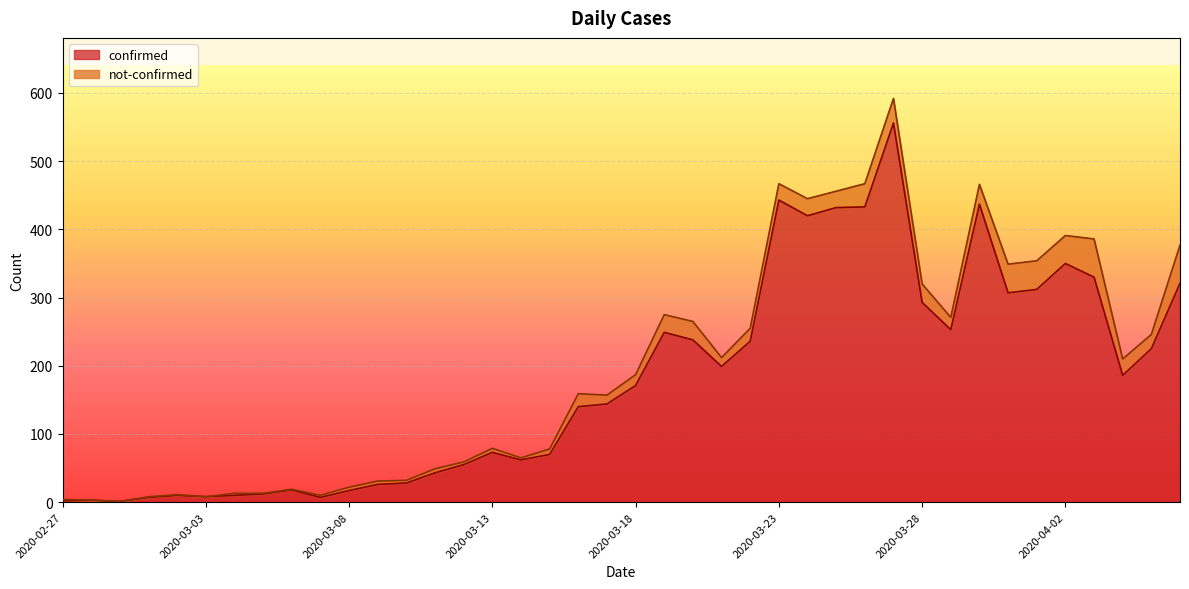

Where is the data nearest to the value 278?

2020-03-28